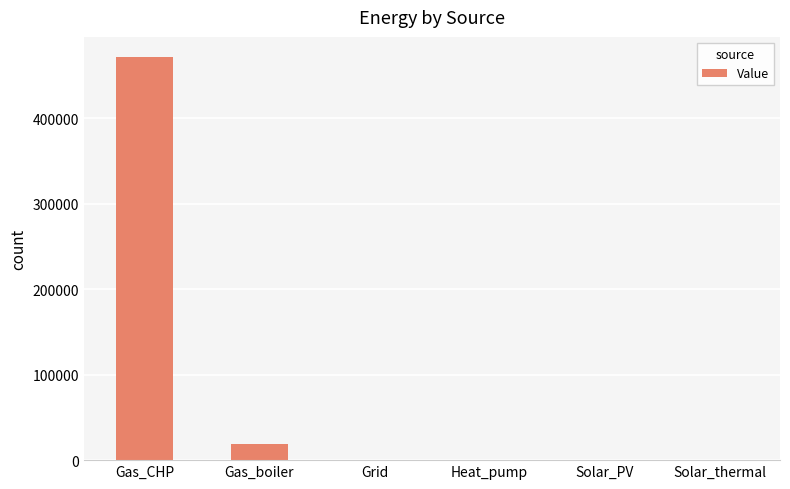

Does the chart contain stacked bars?

No